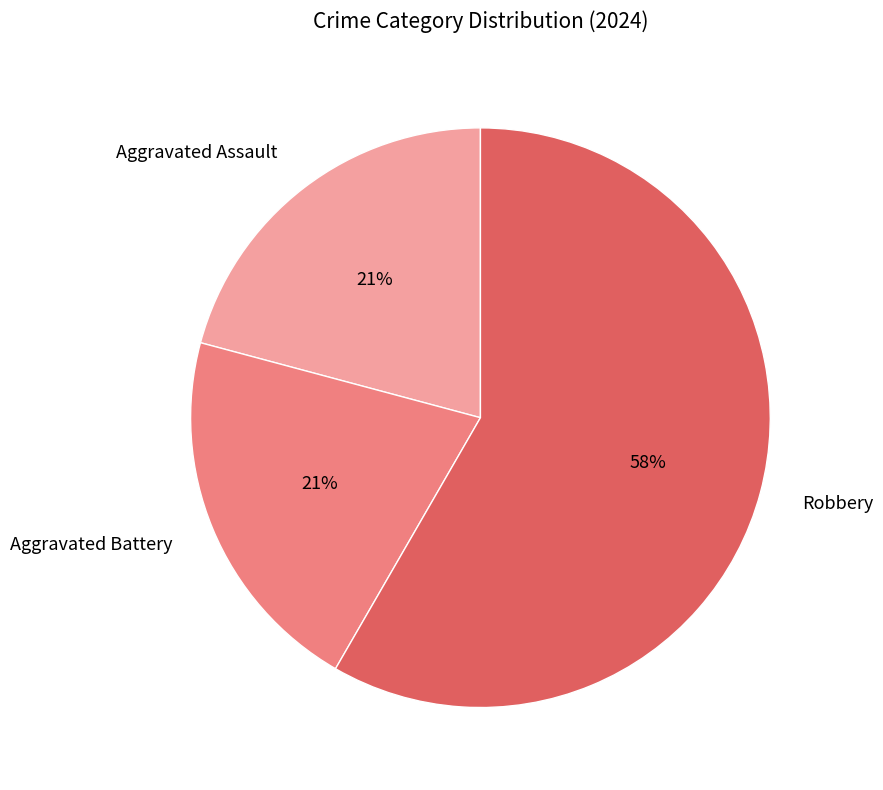

Is it true that Aggravated Assault is 21% of the pie?

True